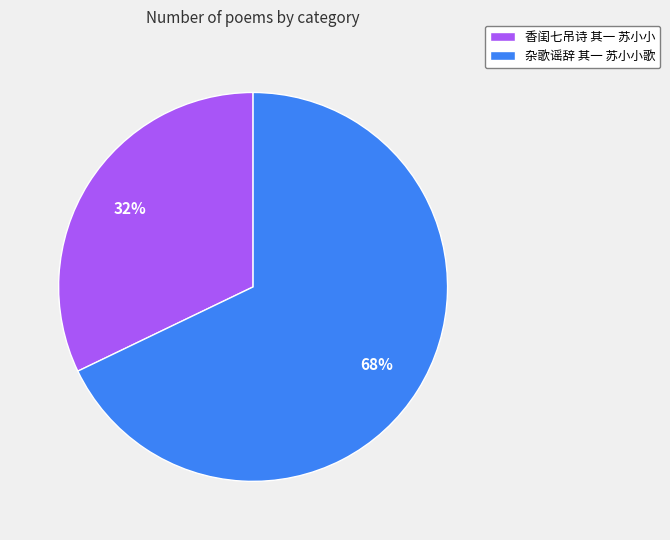

Is 杂歌谣辞 其一 苏小小歌 the majority of the pie?

Yes